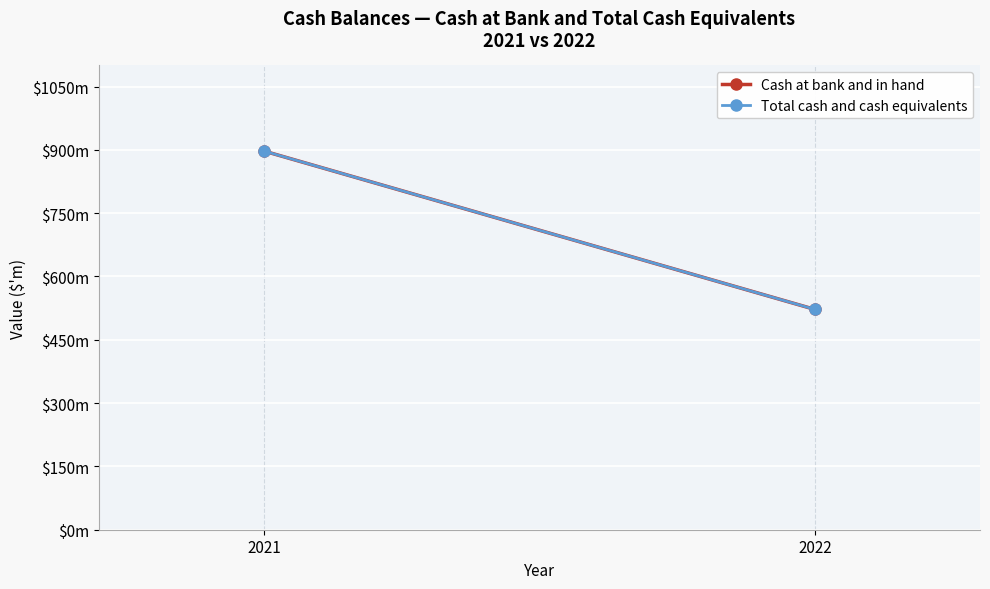

Reading left to right, list all the values displayed in this chart.

Cash at bank and in hand: 2021=897	2022=522
Total cash and cash equivalents: 2021=897	2022=522